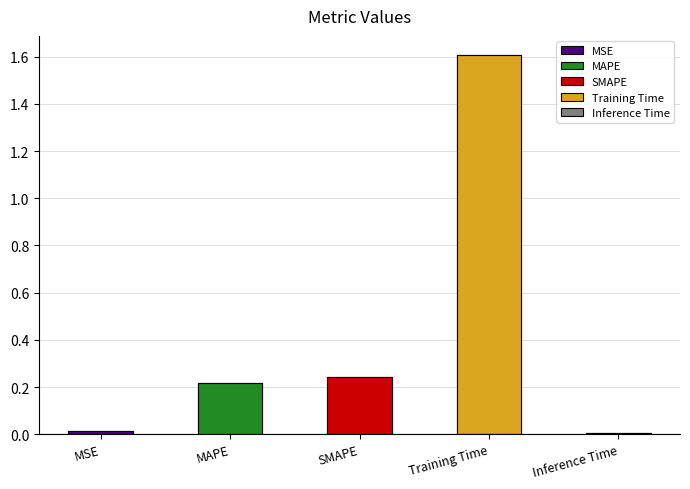

What is the difference between the second highest and minimum values?

0.2